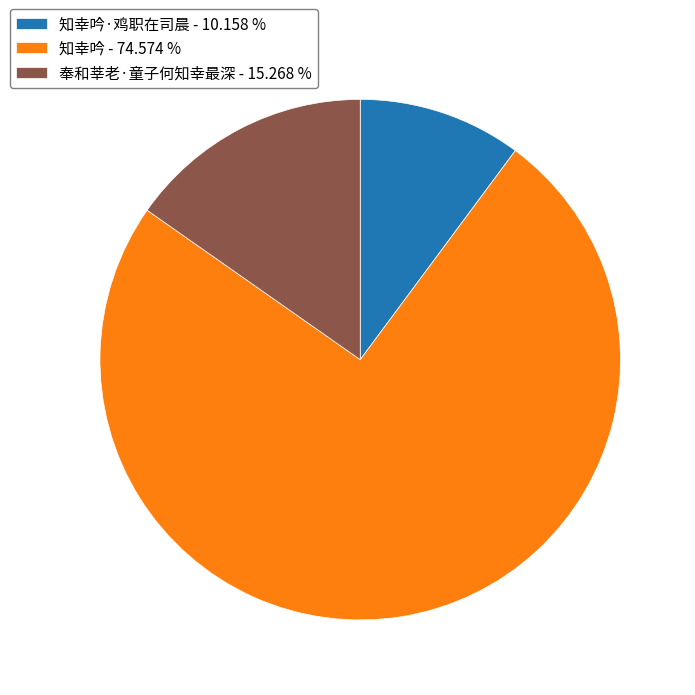

Which slice is the largest?

知幸吟 - 74.574 %